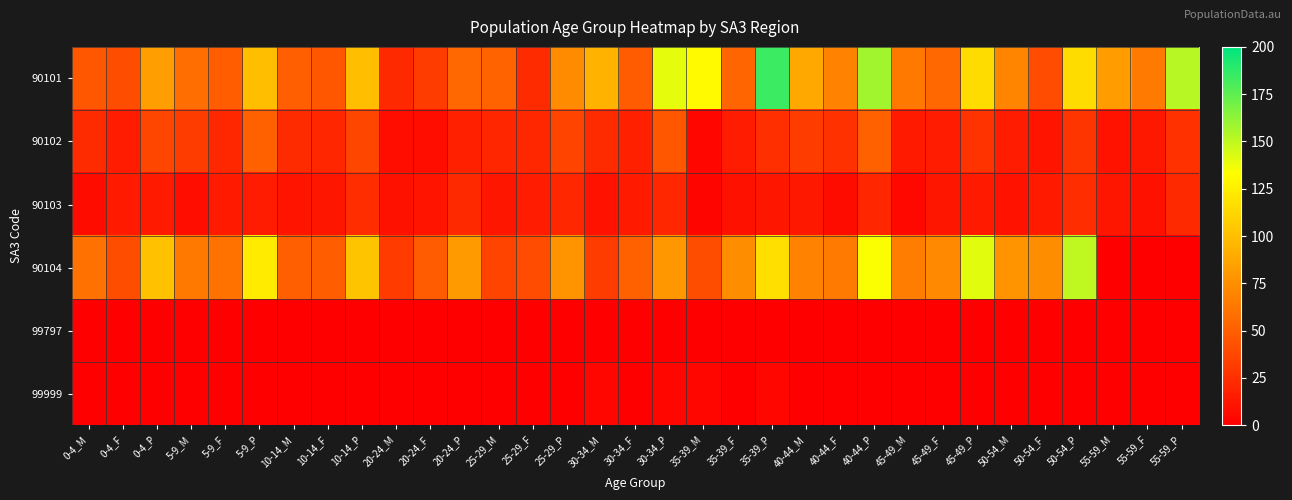

At which category is the sum across all series the highest?

40-44_P